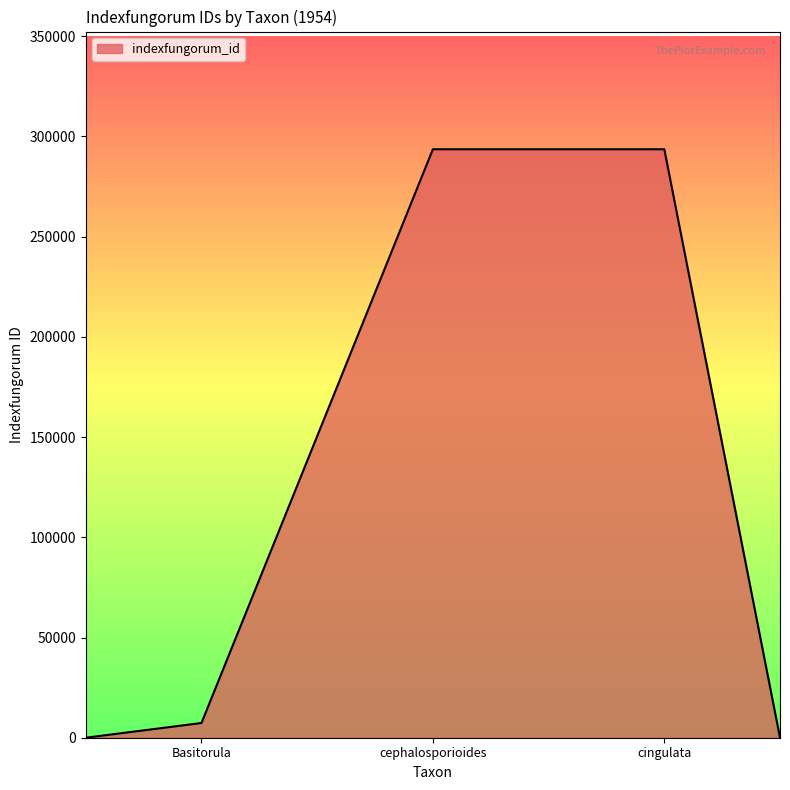

What is the average value?

118922